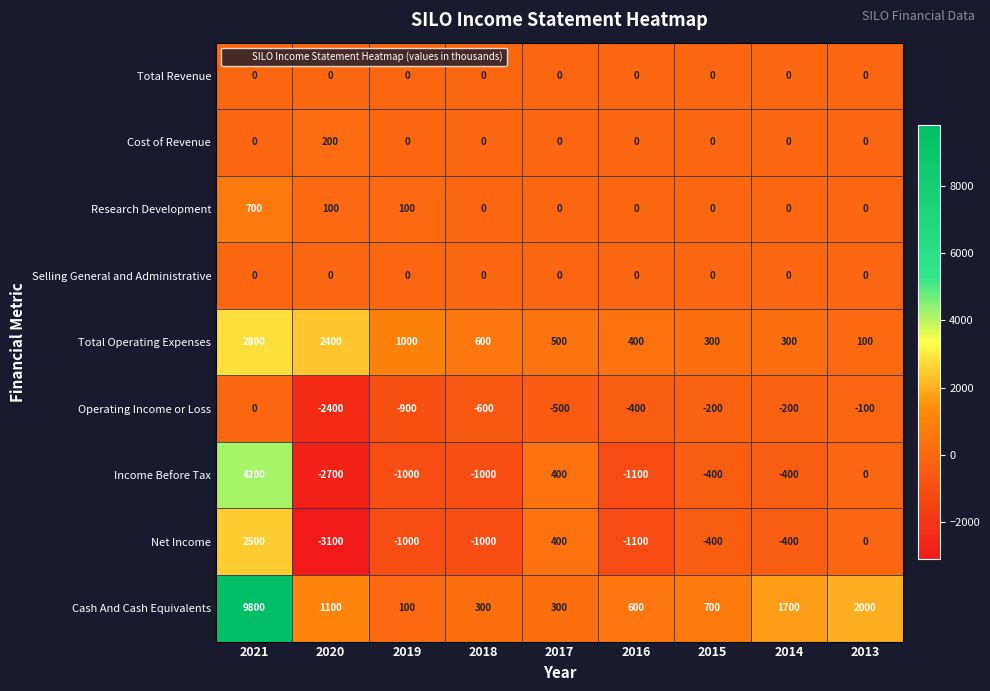

What is the sum of all Research Development values?

900